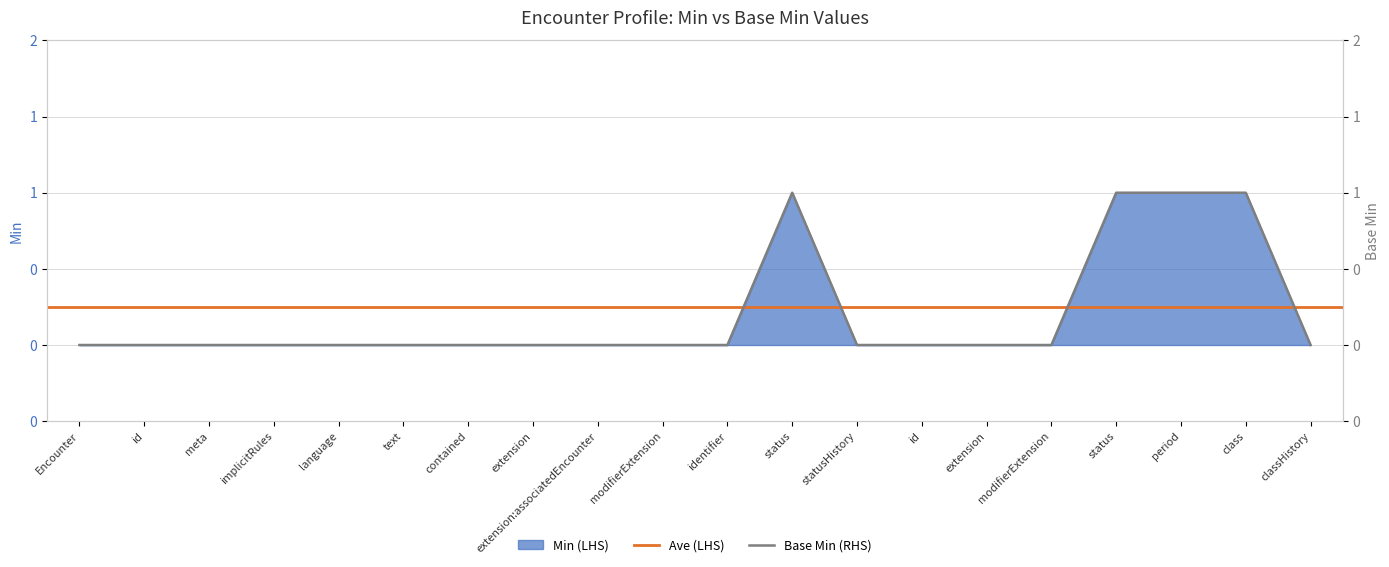

Does the chart have visible grid lines?

Yes